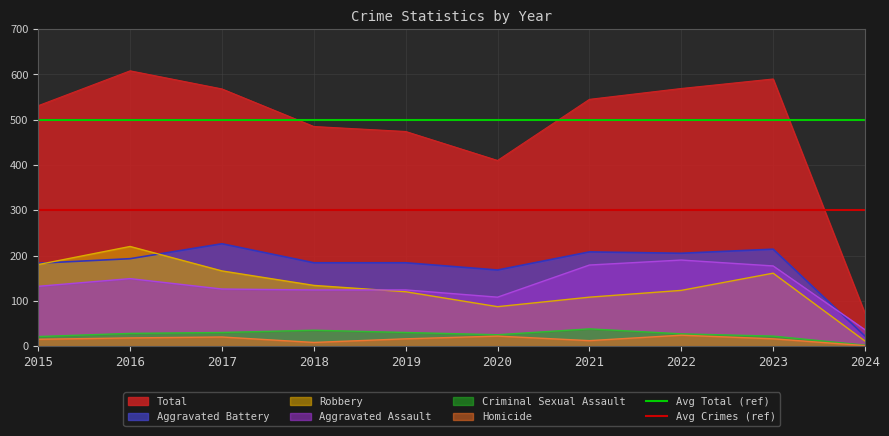

Is the value of Avg Total (ref) at 2016 greater than the value of Avg Crimes (ref) at 2016?

Yes